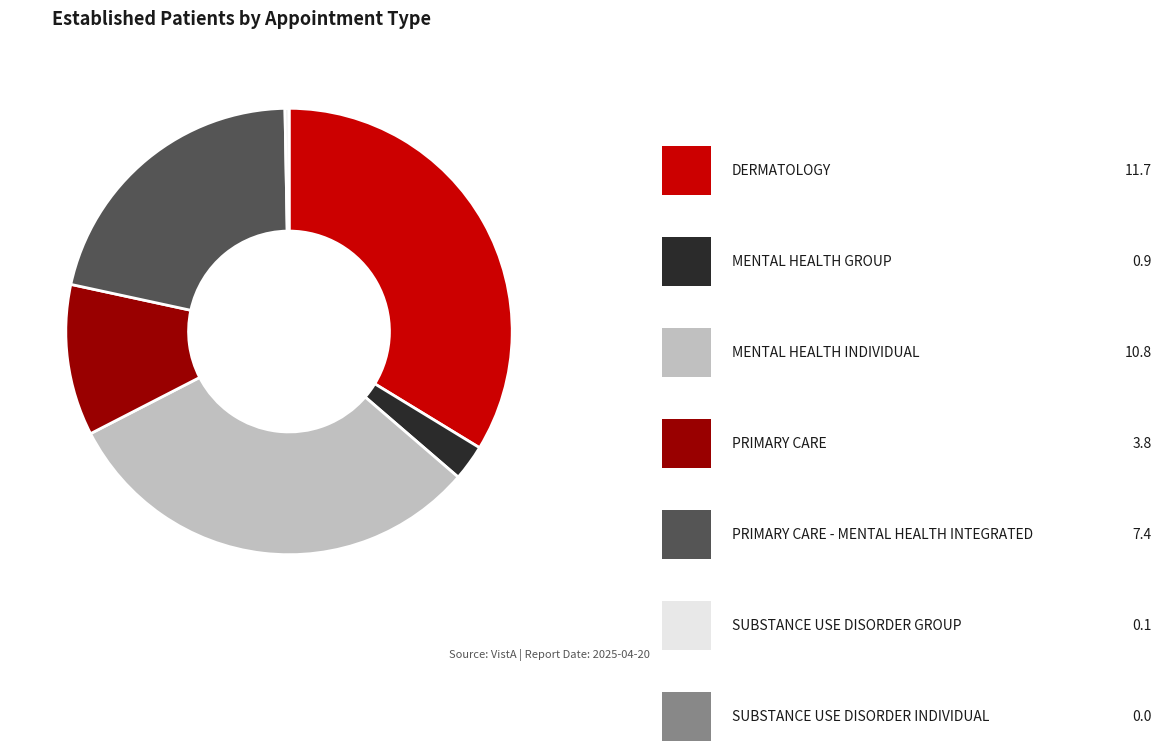

Does any single category account for the majority?

No